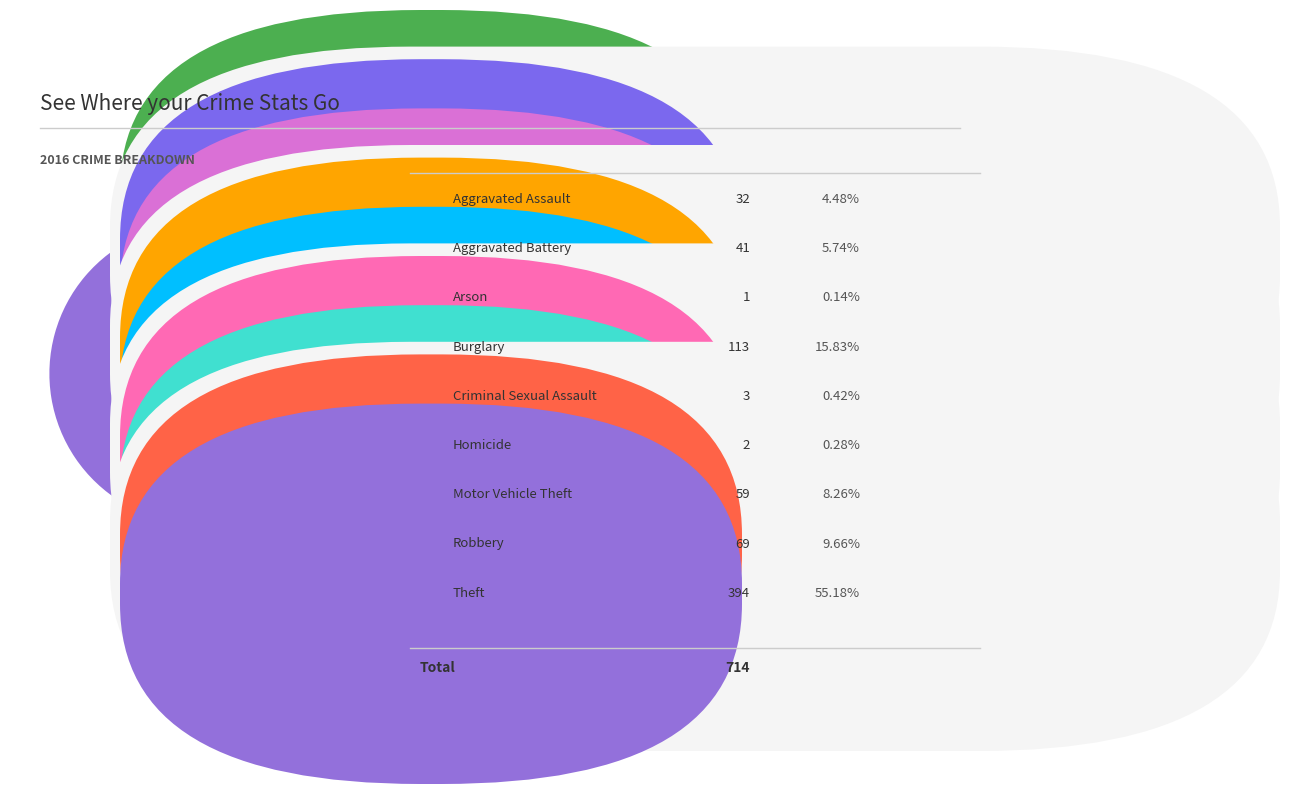

Count the number of slices in the pie.

9